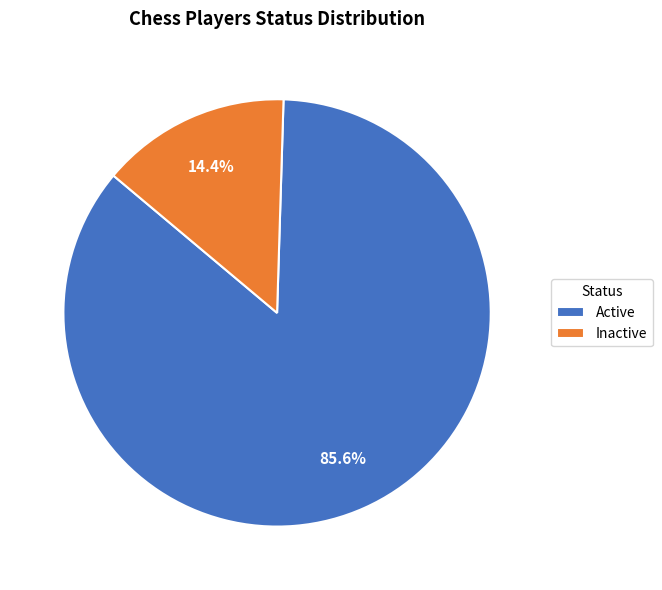

Rank the categories by value from lowest to highest.

Inactive, Active